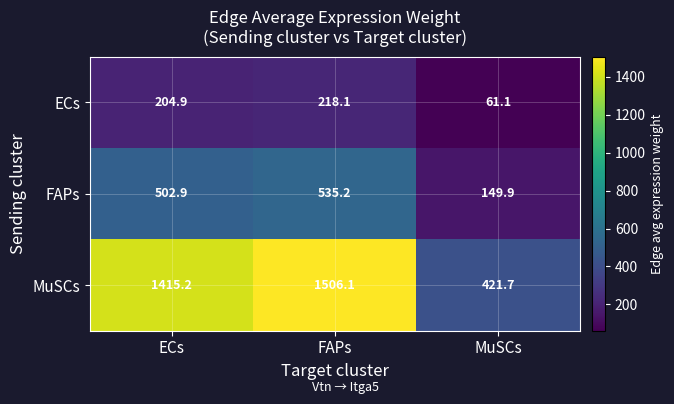

Rank the series at MuSCs from lowest to highest value.

ECs, FAPs, MuSCs